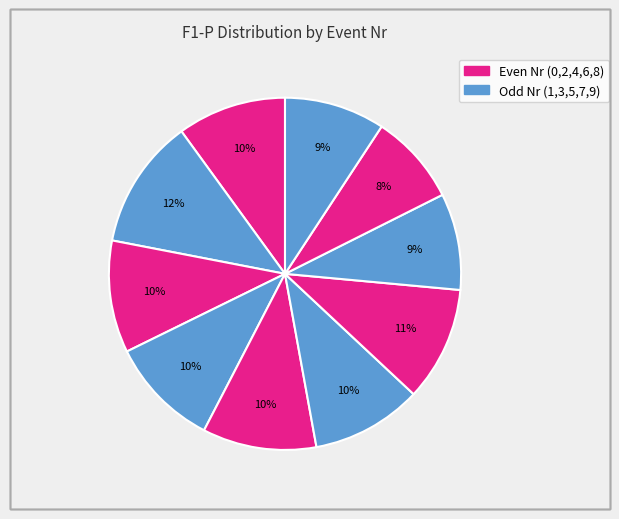

How many segments does this pie chart have?

10